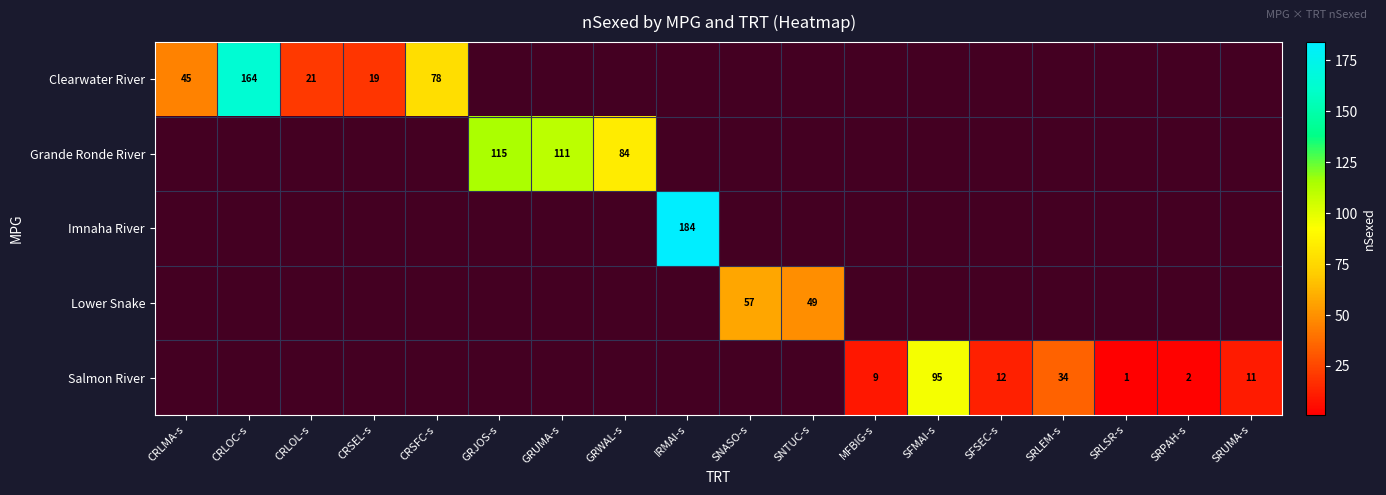

What is the smallest value displayed?

1.0